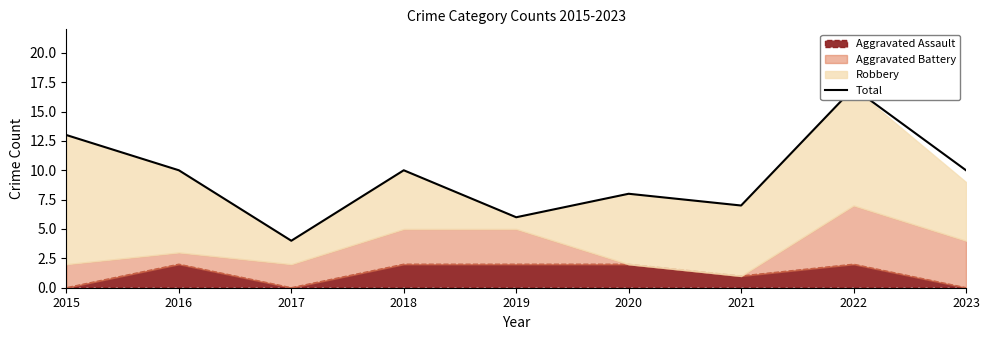

Between 2016 and 2020, which is larger?

2016